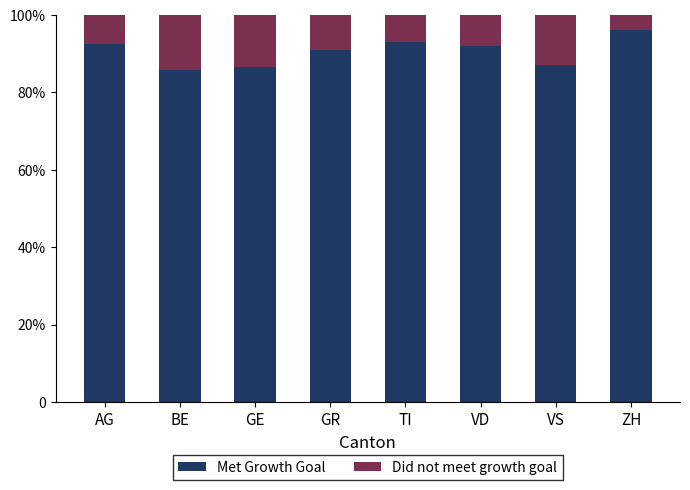

What is the label of the 6th bar from the right?

GE